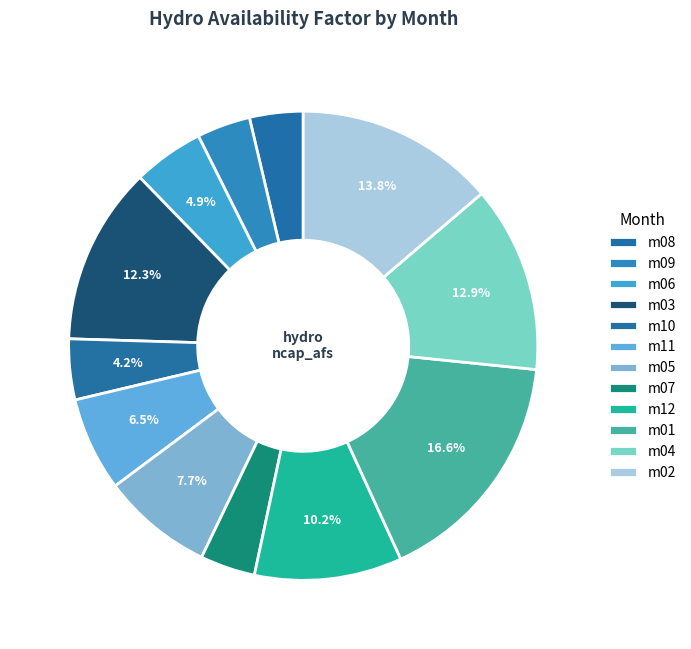

How many slices are in this pie chart?

12